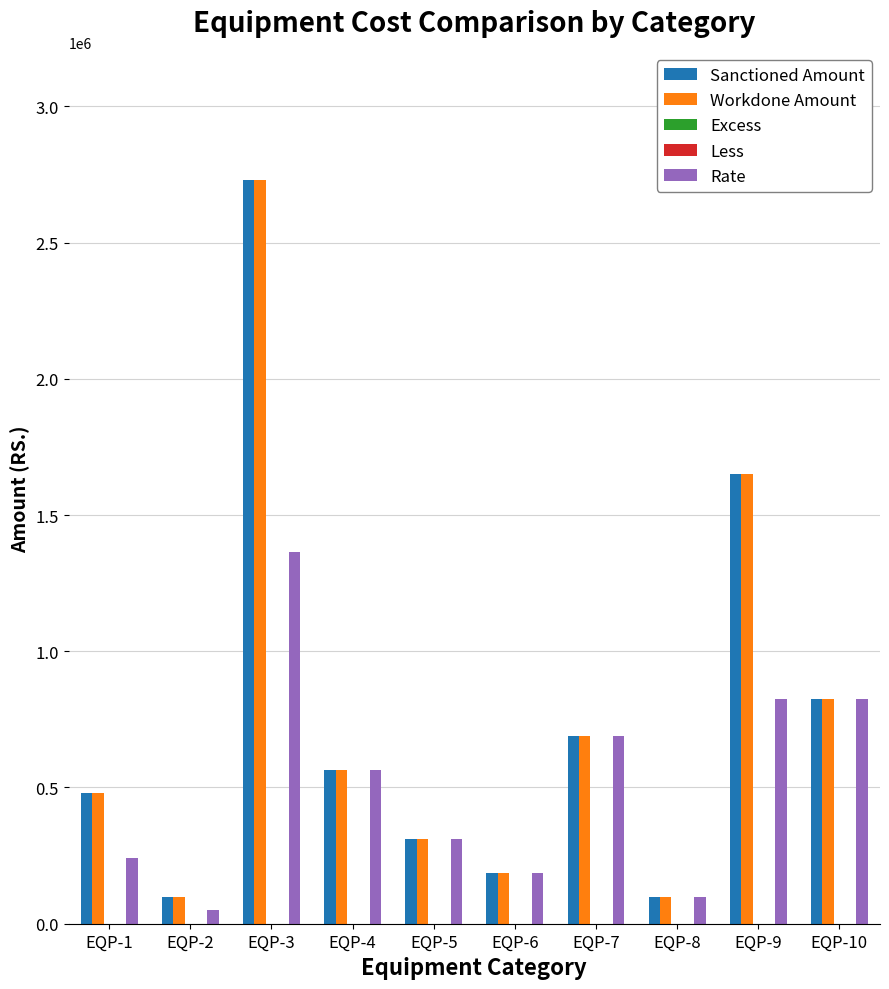

Which series has the widest spread of values?

Sanctioned Amount